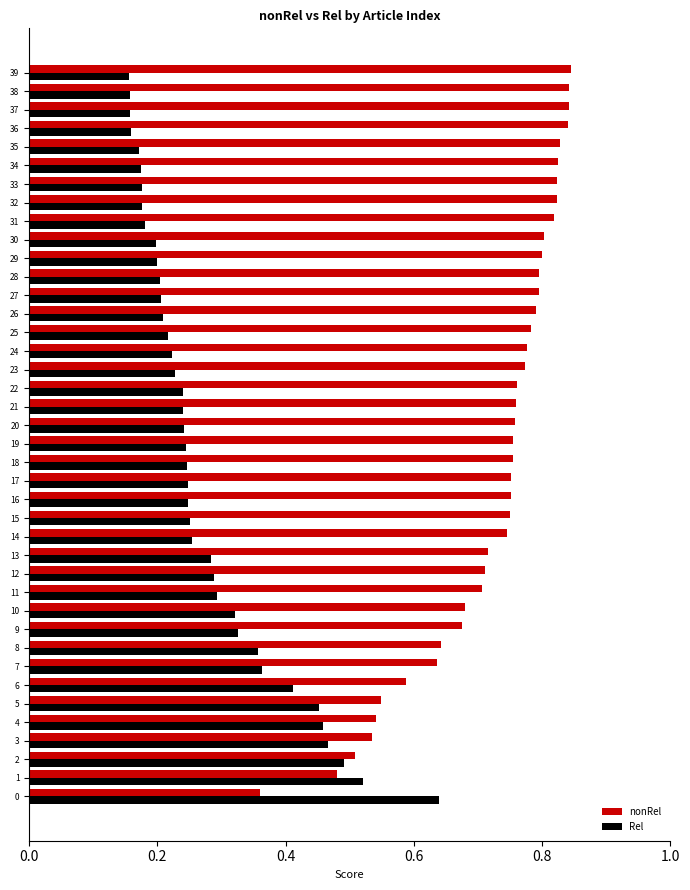

What is the sum of all Rel values?

11.1